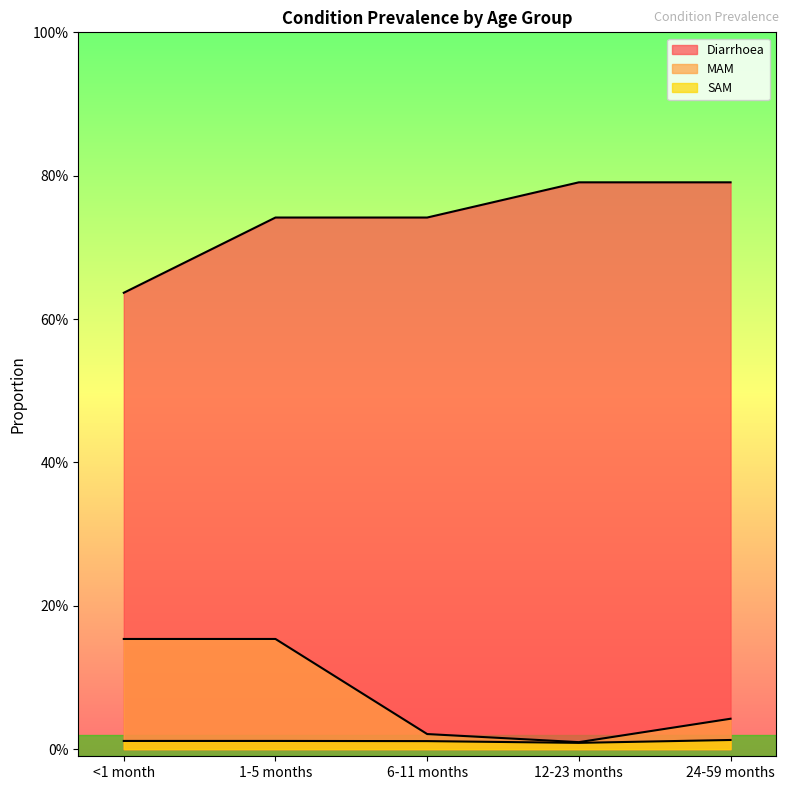

Between <1 month and 6-11 months, which series saw the biggest shift?

MAM